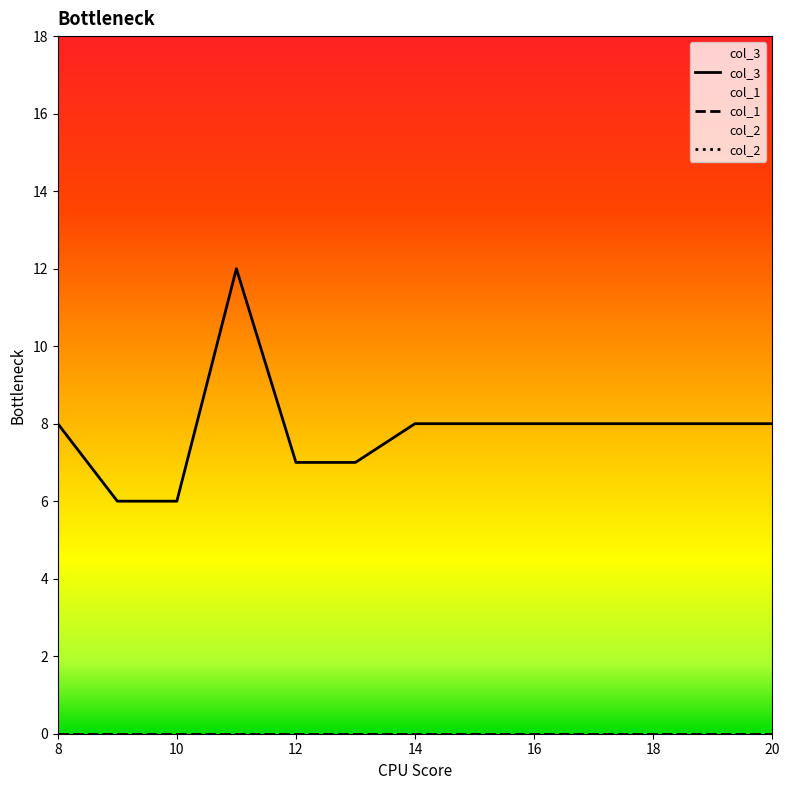

Which has a higher value, 9 or 11?

11